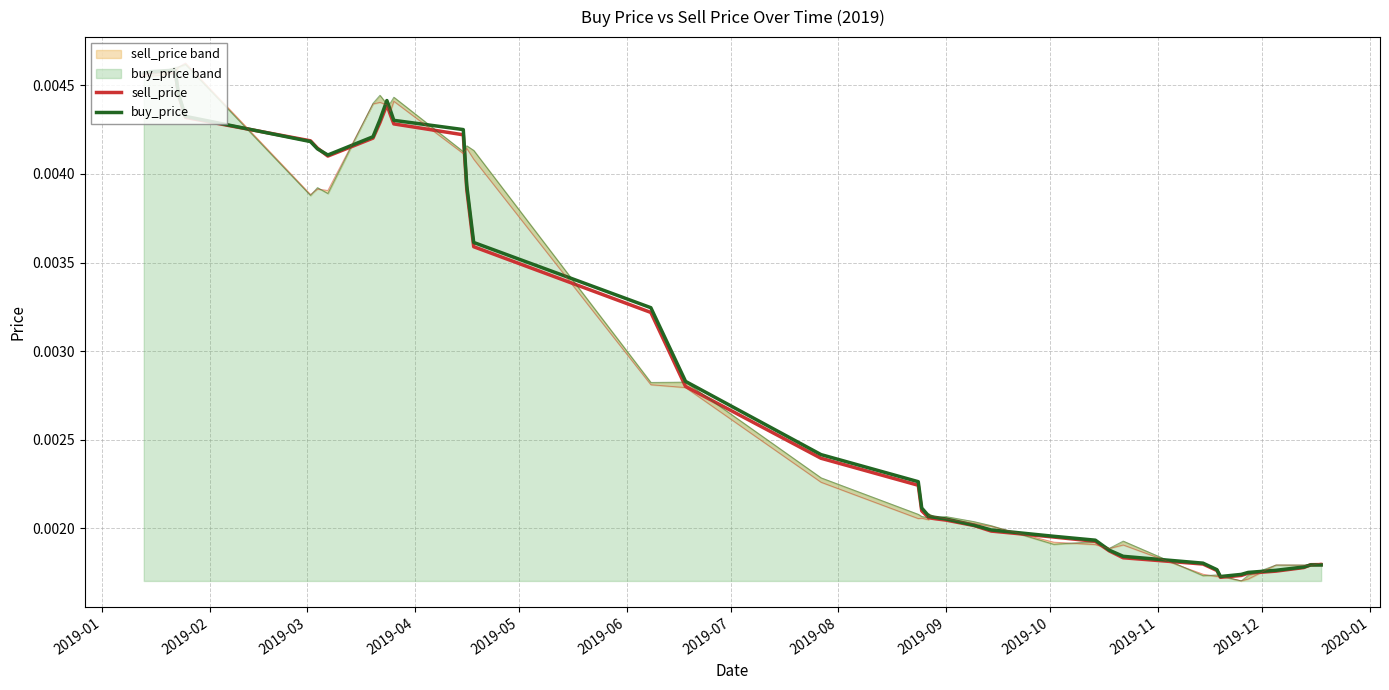

In sell_price, how many points are lower than both neighbors (excluding endpoints)?

2